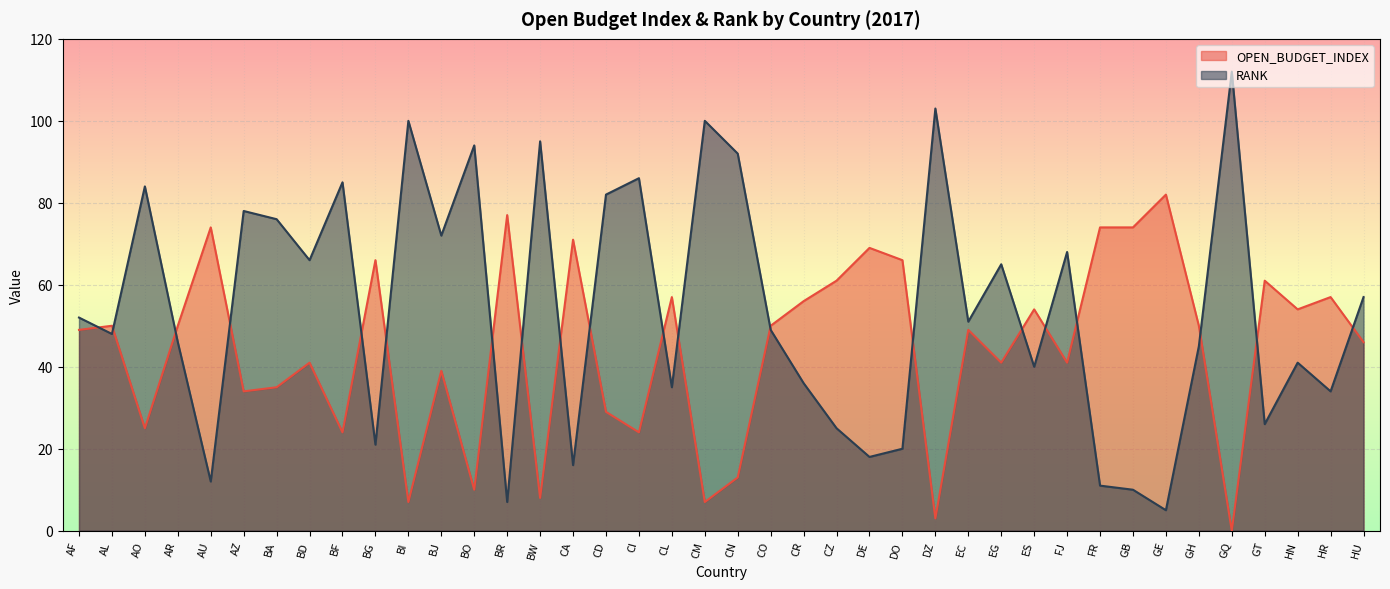

True or false: OPEN_BUDGET_INDEX has a value of 5 at DZ.

False